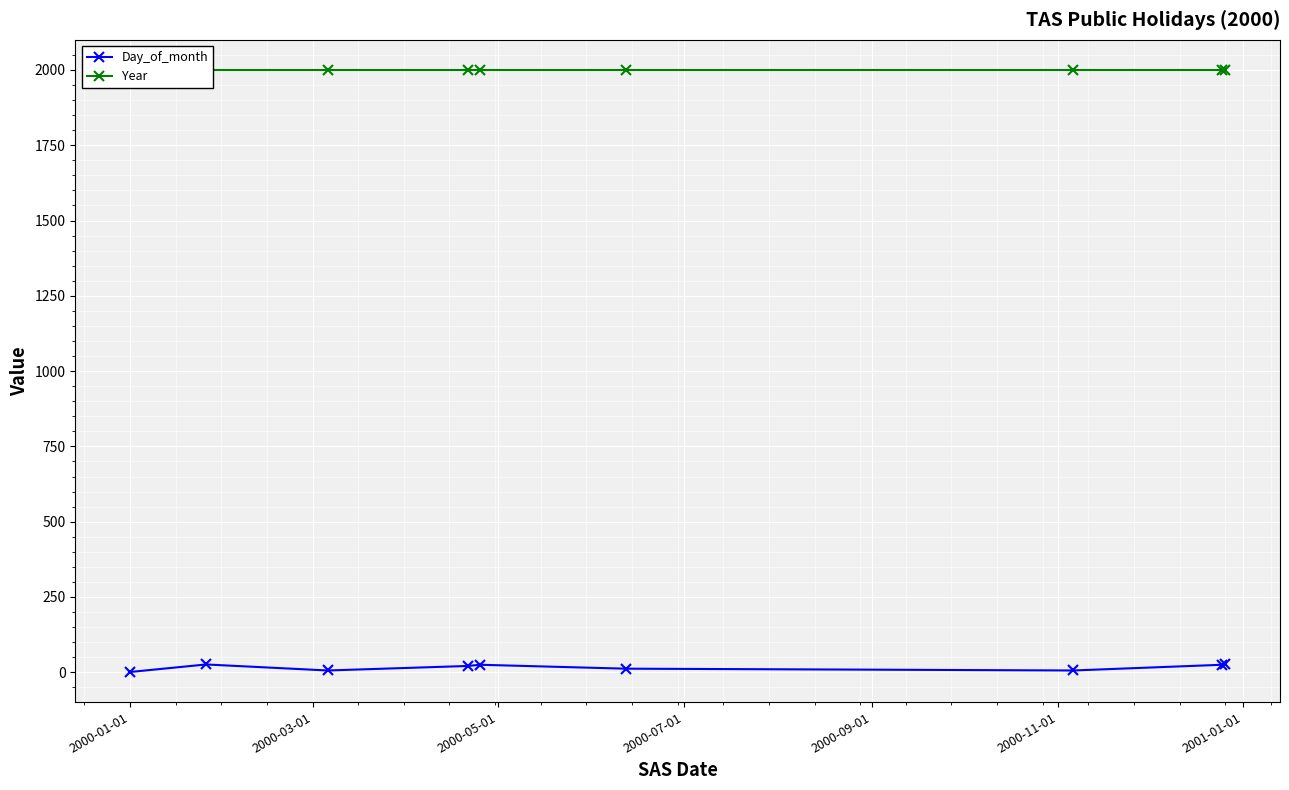

True or false: Day_of_month has more than 1 points higher than both neighbors.

True